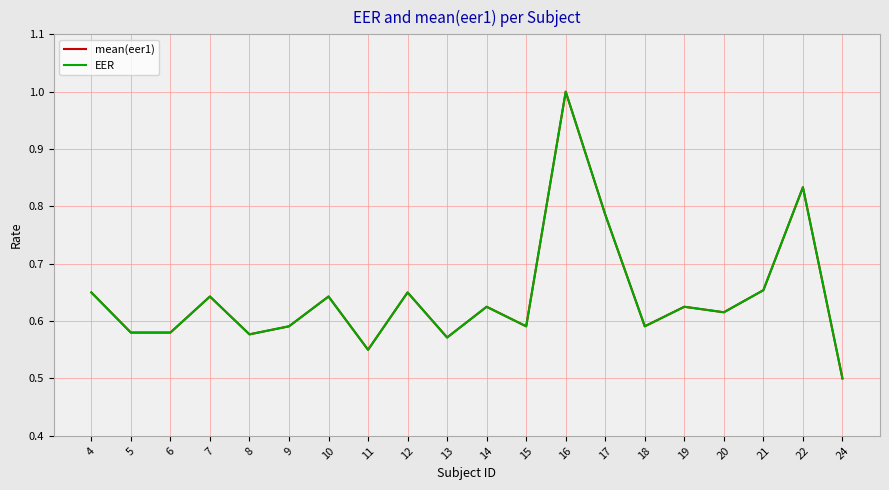

At 4, list the series in order from smallest to largest.

mean(eer1), EER